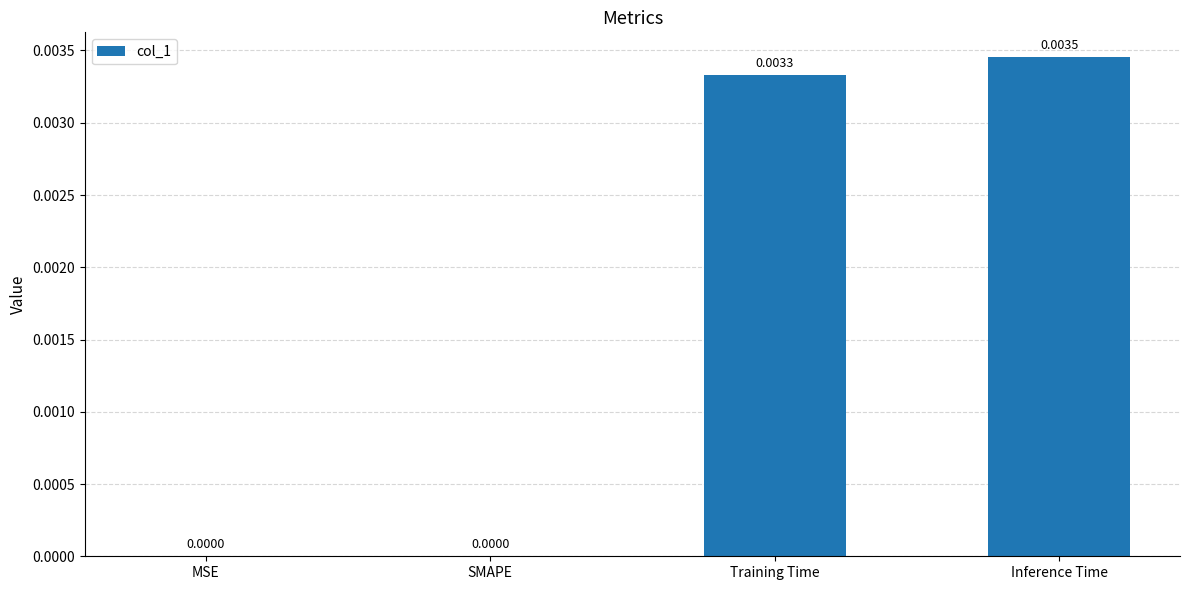

Which category has the highest value across all series?

Inference Time